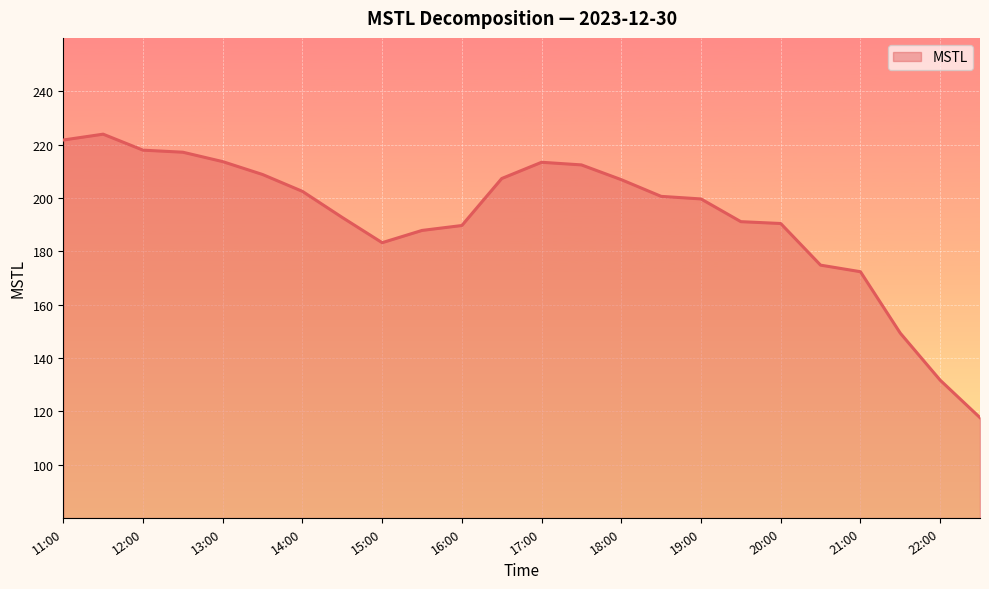

What is the smallest value displayed?

117.6